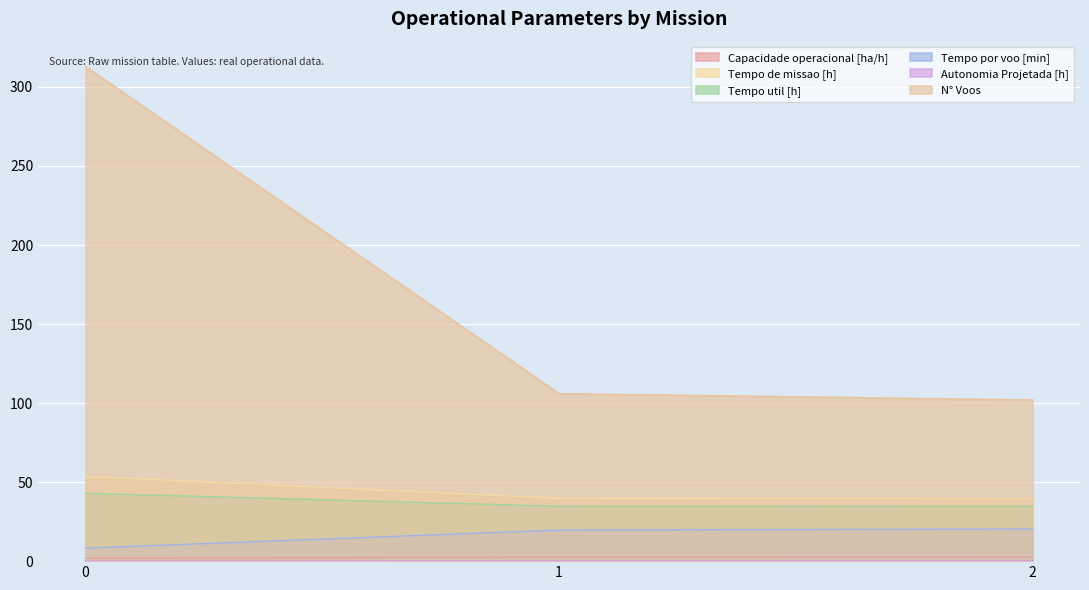

Is it true that Autonomia Projetada [h] equals 0.4 at 2?

True